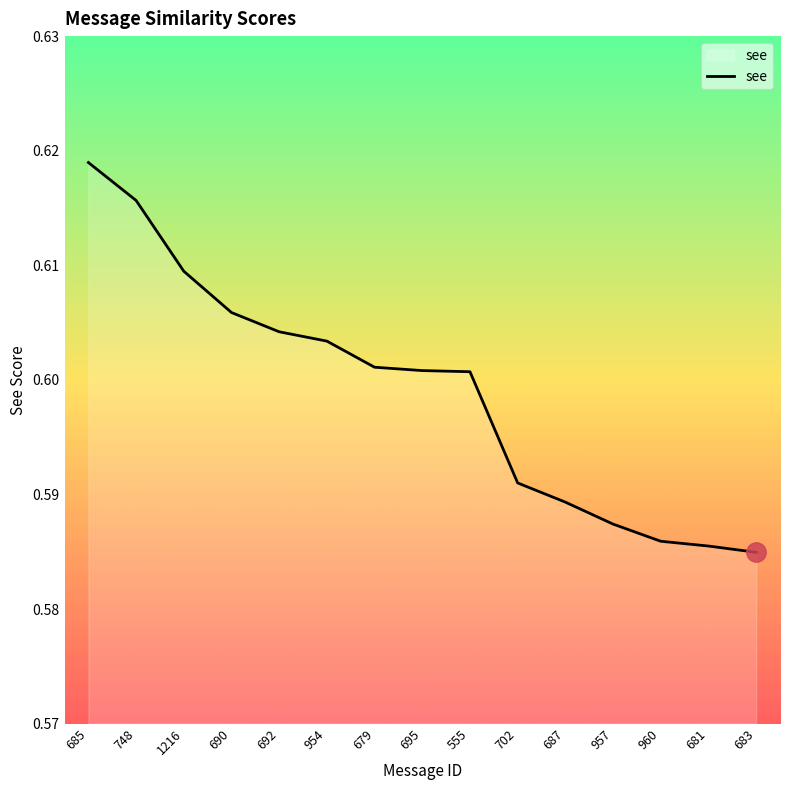

At which category does the chart reach its minimum across all series?

683